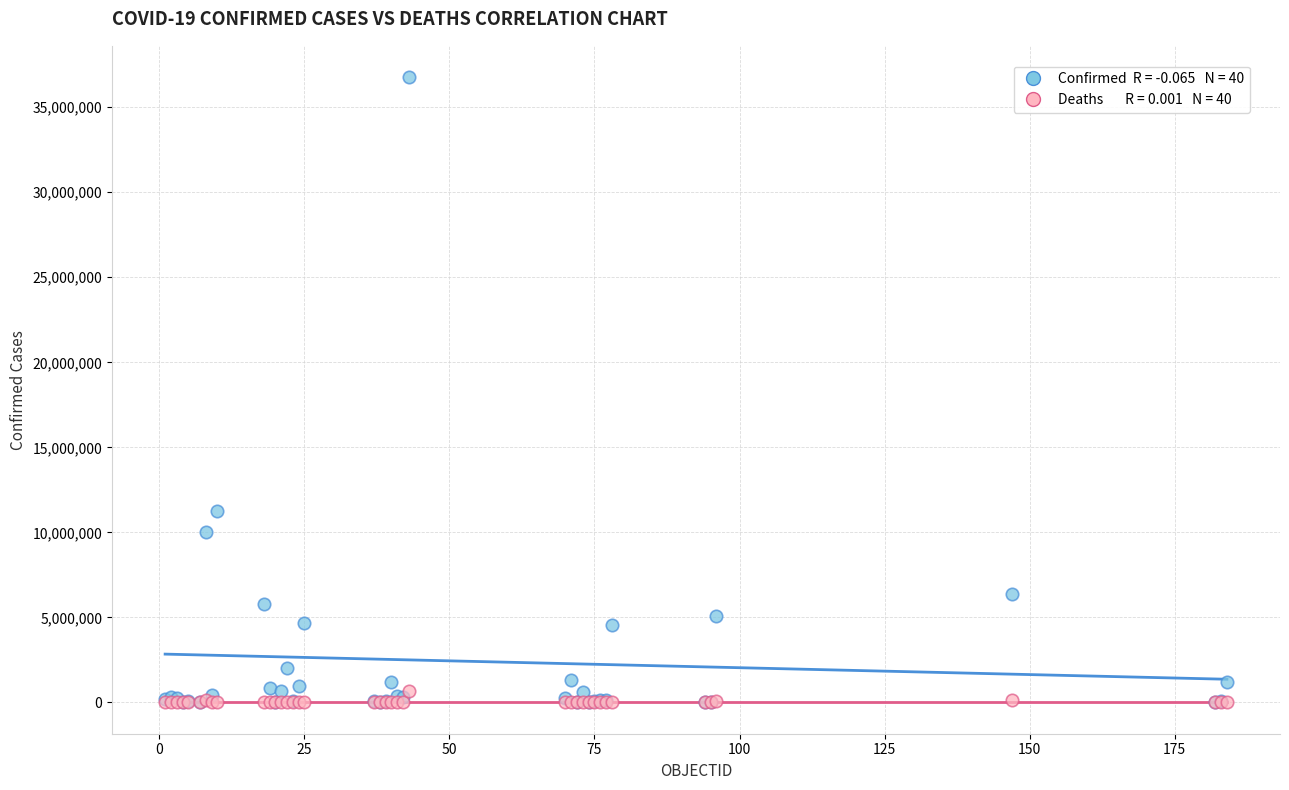

Across all series, what Y value is closest to 18384349?

11274262